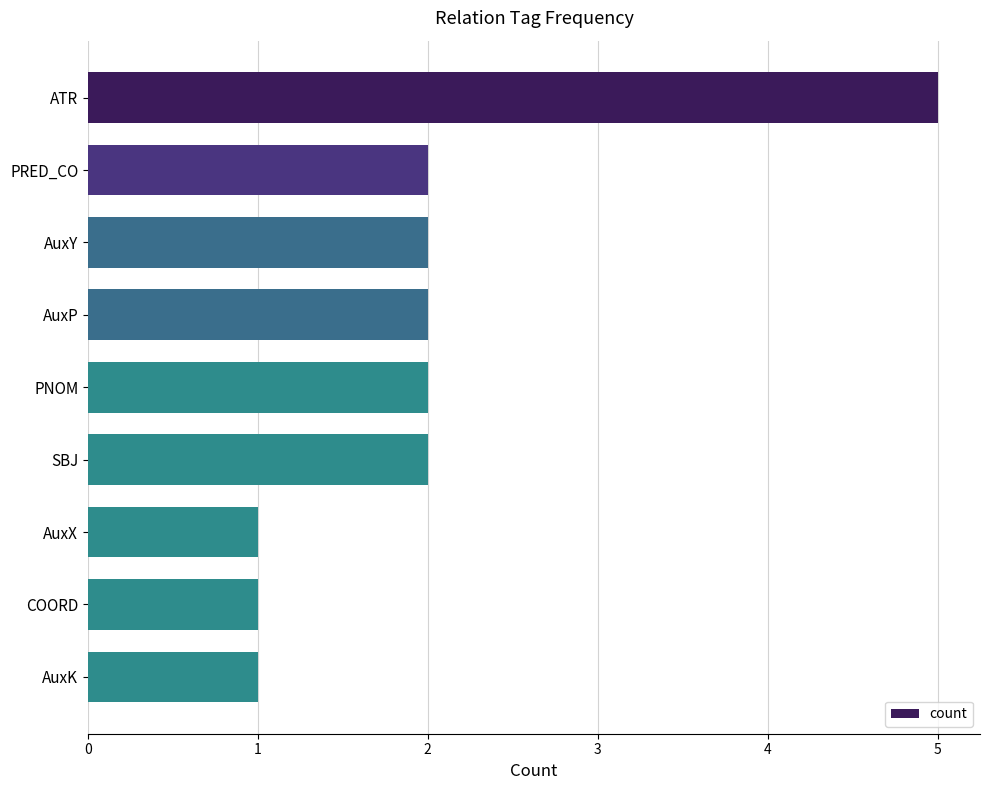

Does the chart contain stacked bars?

No